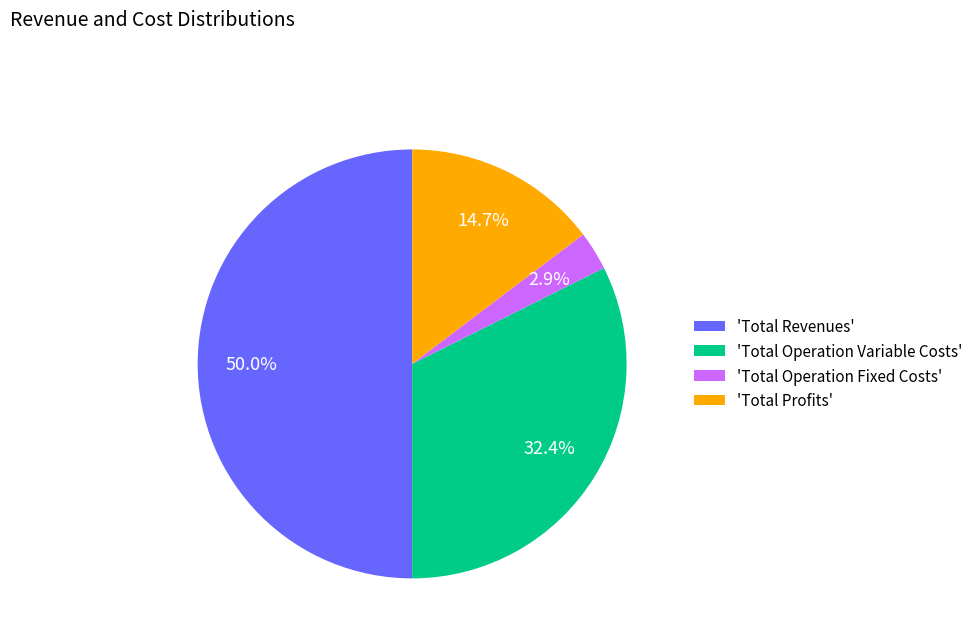

Rank the categories by value from highest to lowest.

'Total Revenues', 'Total Operation Variable Costs', 'Total Profits', 'Total Operation Fixed Costs'